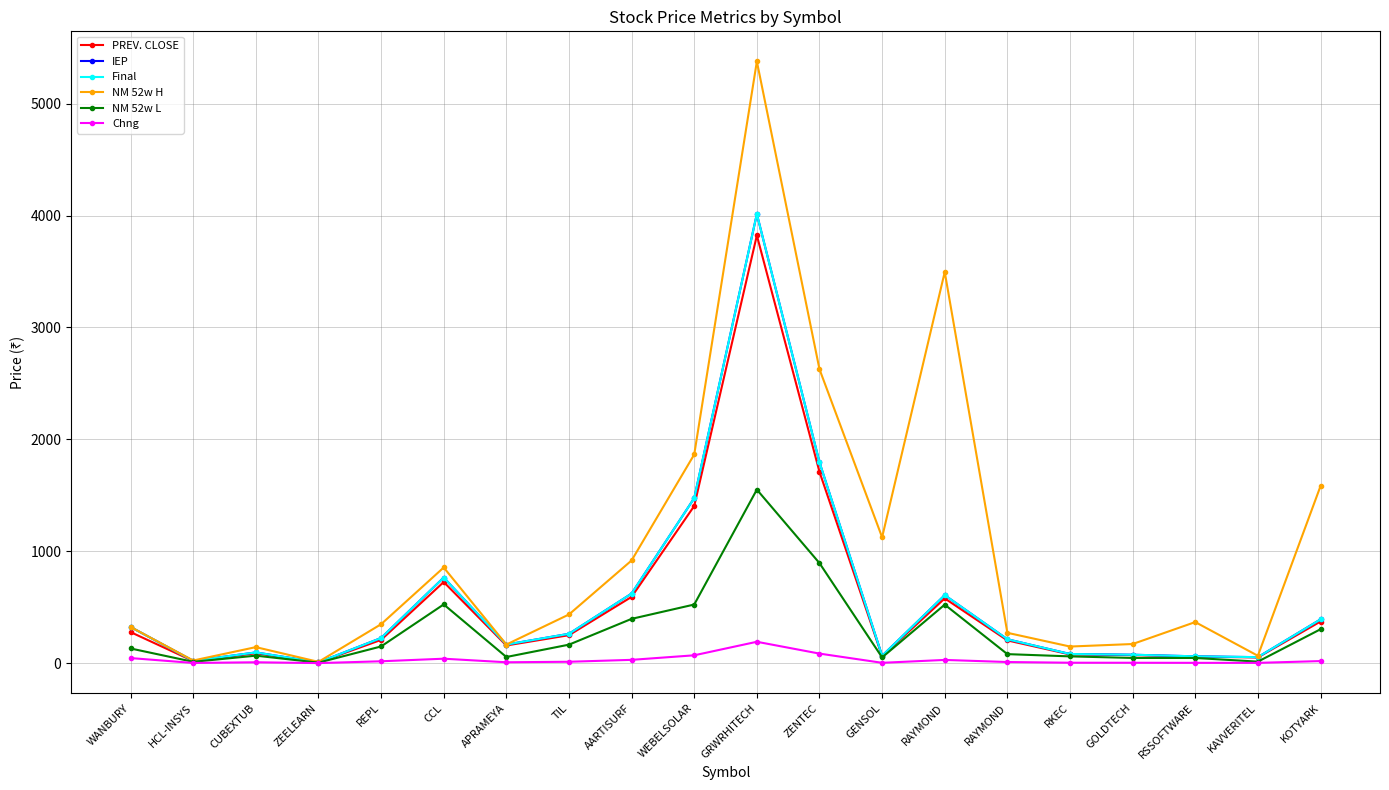

Where does the NM 52w H series first go above 367?

CCL